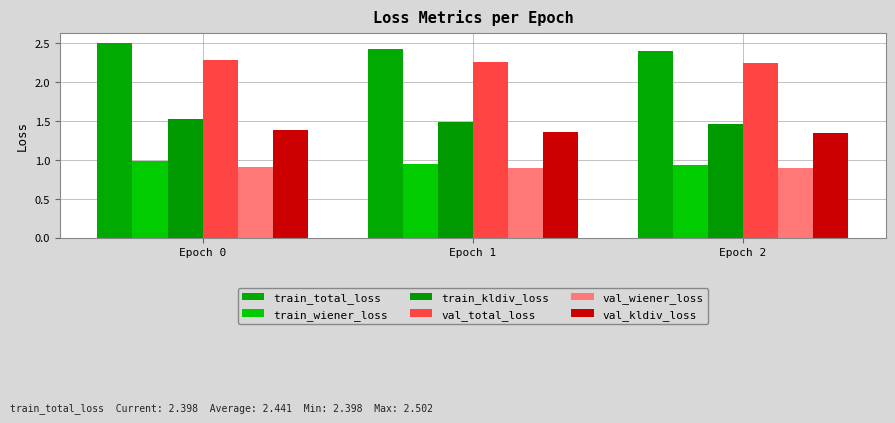

Which series has the largest total across all categories?

train_total_loss